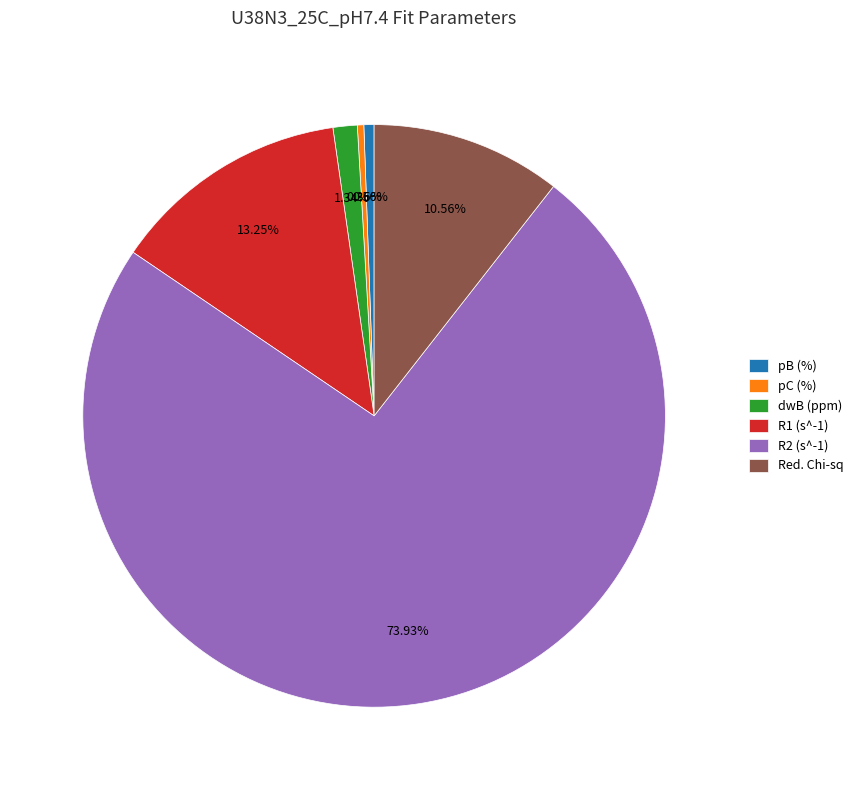

To the nearest percent, what portion does R2 (s^-1) represent?

74%